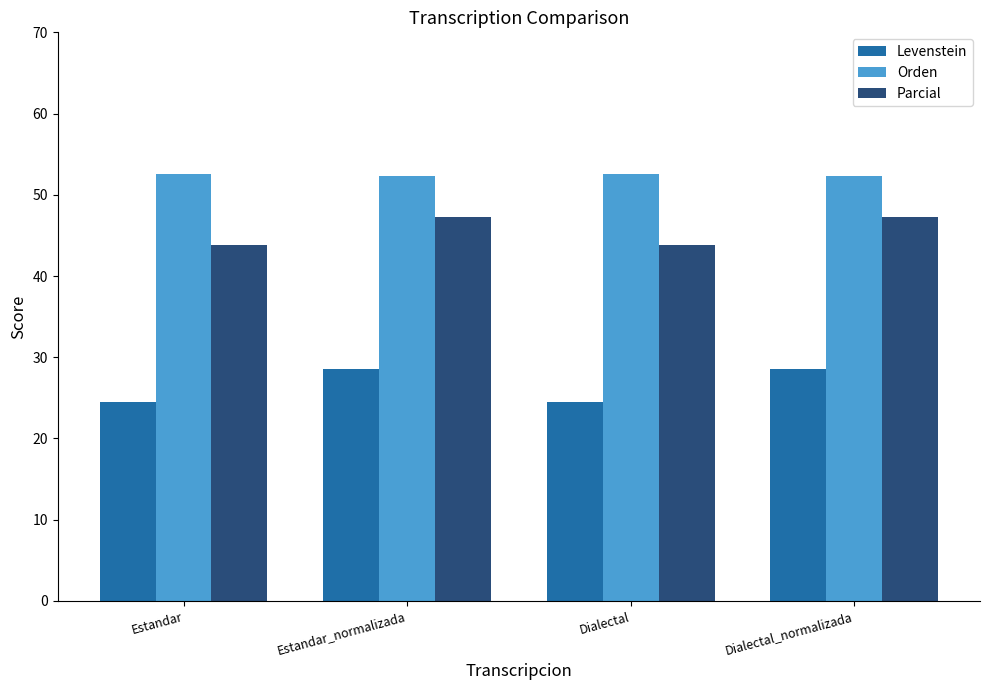

What is the value of the Levenstein bar at the 3rd from the left?

24.5